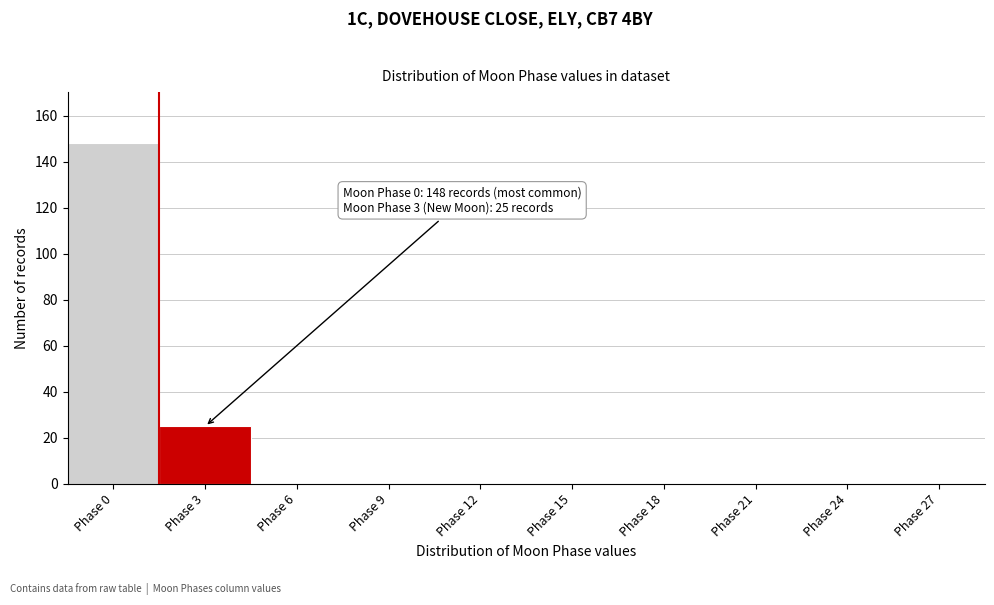

Reading left to right, transcribe all the data shown in this chart.

Phase 0=148	Phase 3=25	Phase 6=0	Phase 9=0	Phase 12=0	Phase 15=0	Phase 18=0	Phase 21=0	Phase 24=0	Phase 27=0